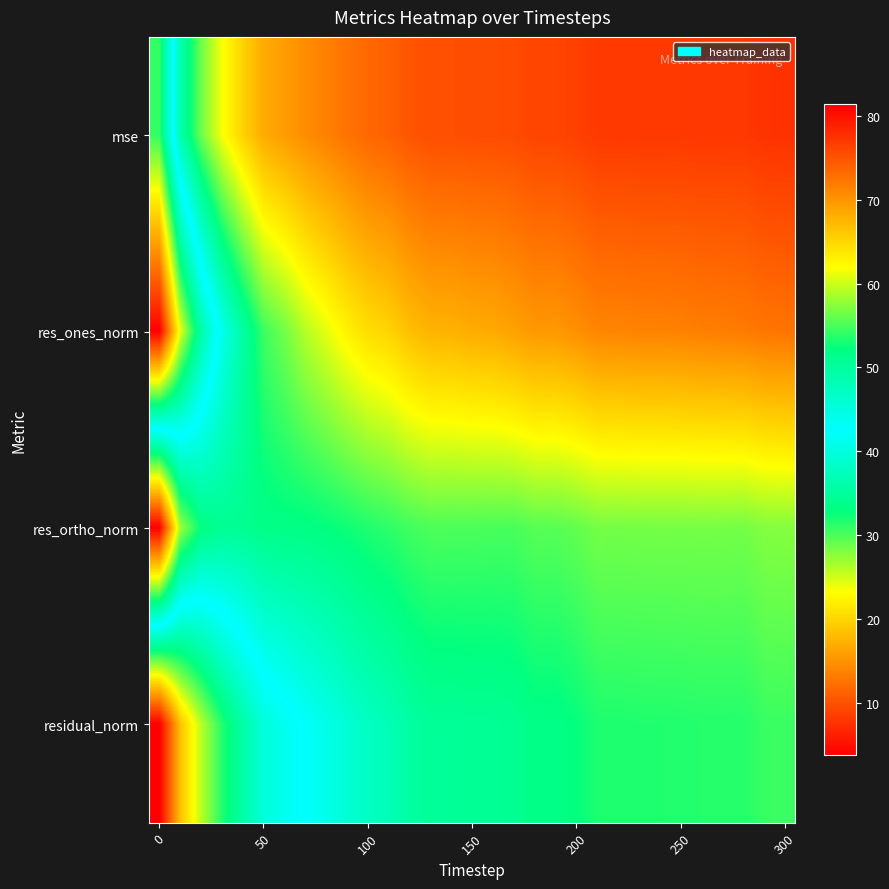

List the series in order of their overall mean, lowest first.

mse, res_ones_norm, res_ortho_norm, residual_norm